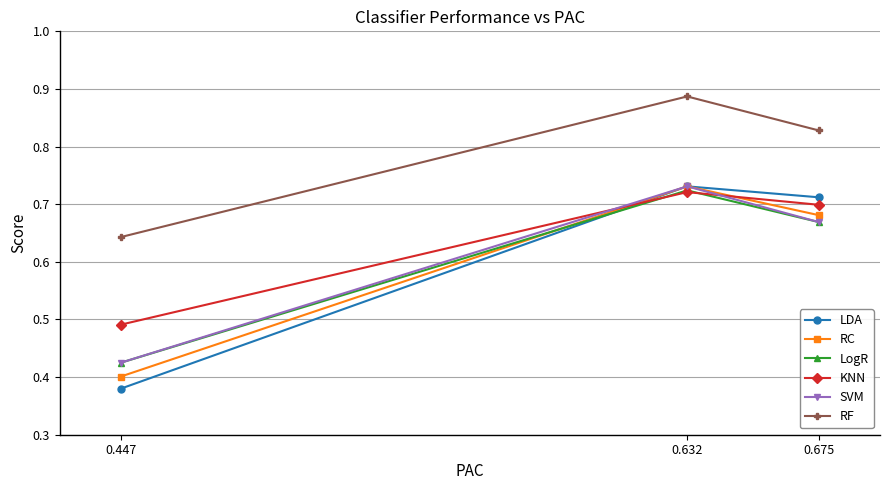

Which series has the largest range (max minus min)?

LDA